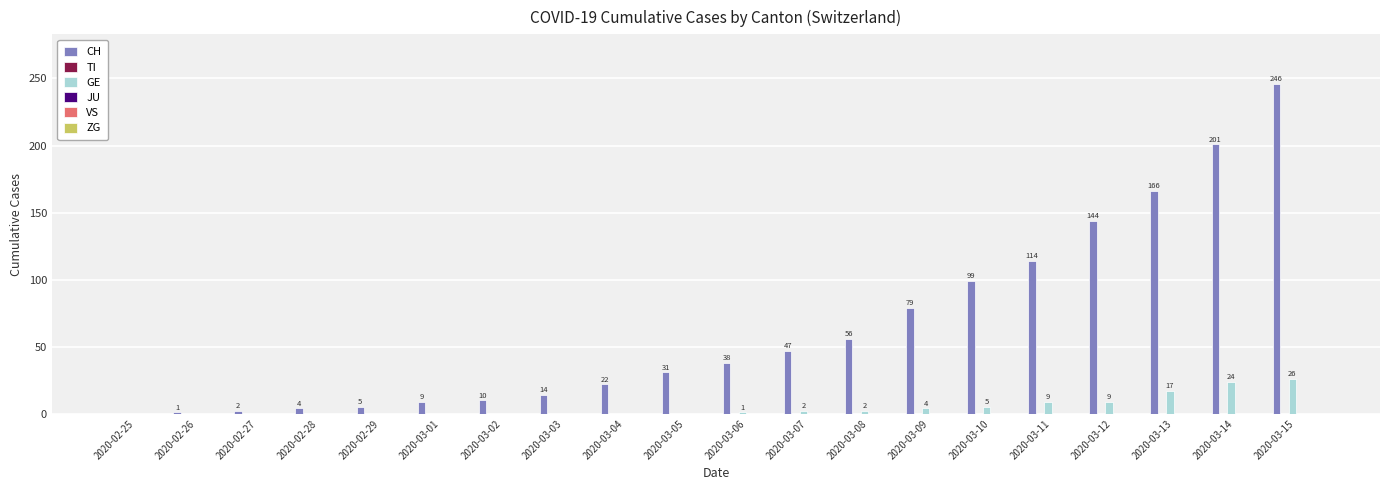

Which series changed the most between 2020-03-05 and 2020-03-06?

CH